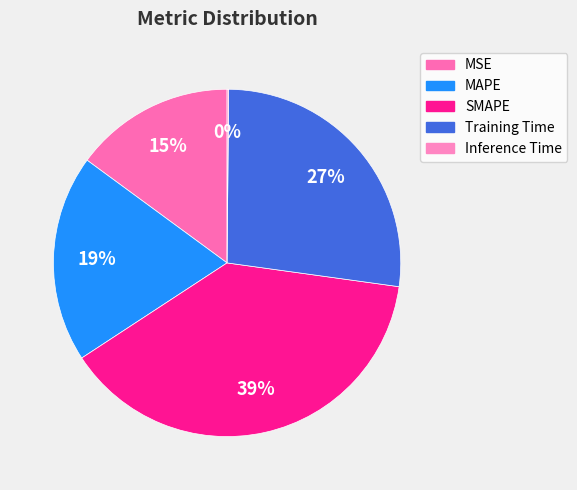

Count the number of slices in the pie.

5